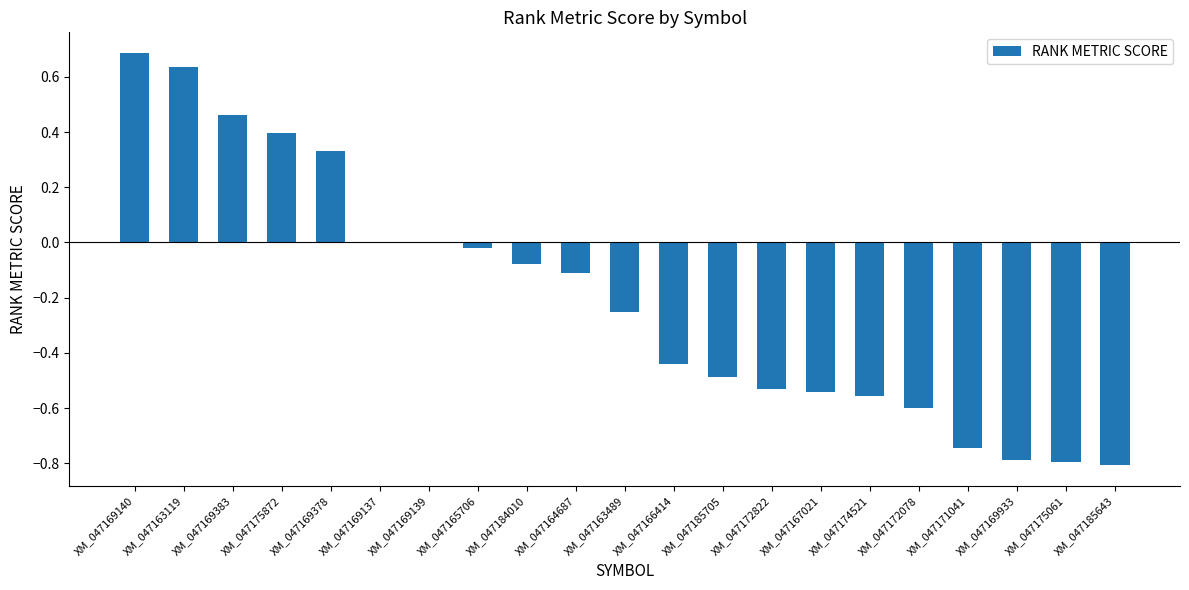

Which category has the highest value across all series?

XM_047169140